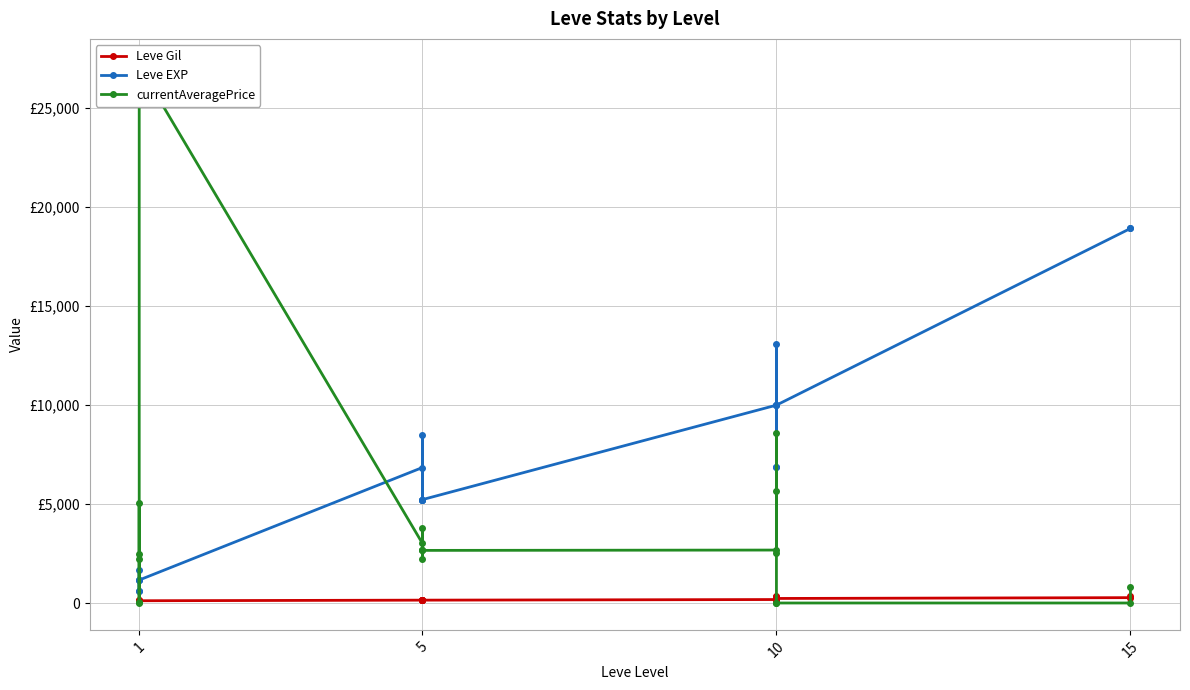

In Leve EXP, how many points are higher than both neighbors (excluding endpoints)?

5